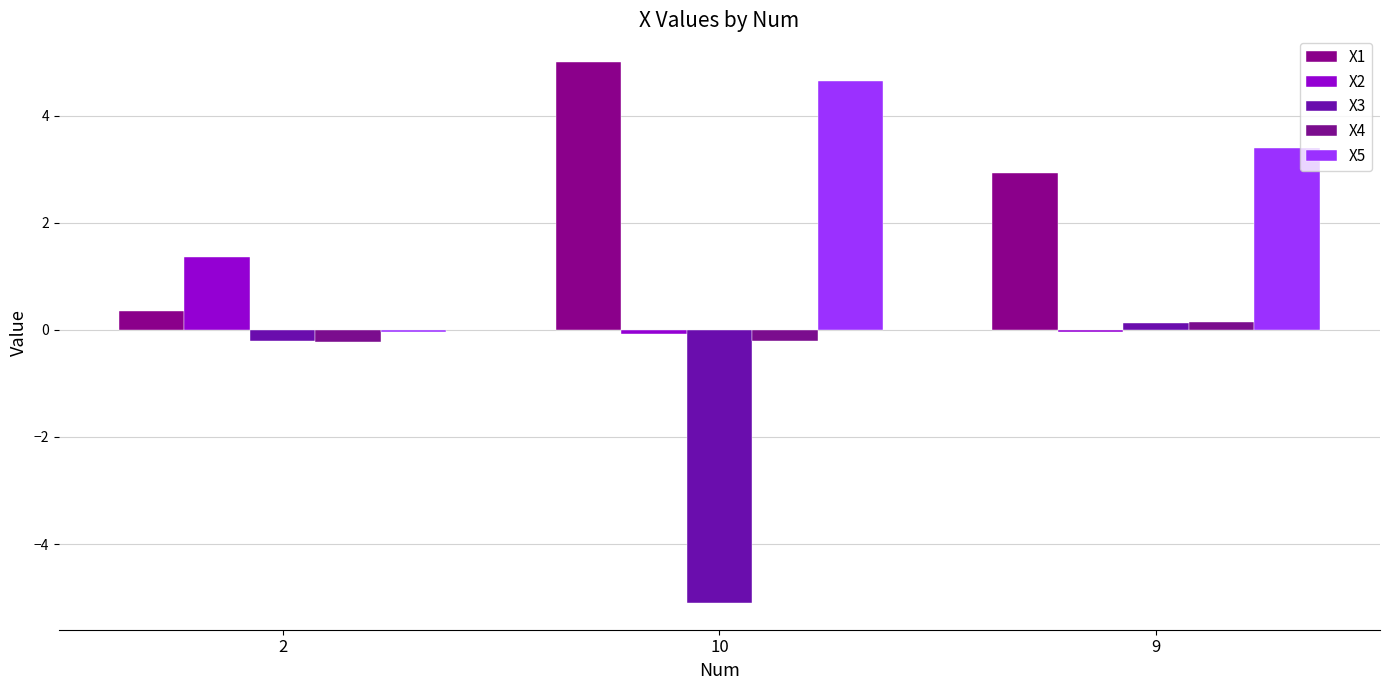

The X3 series shows -0.1 at 2. True or false?

False